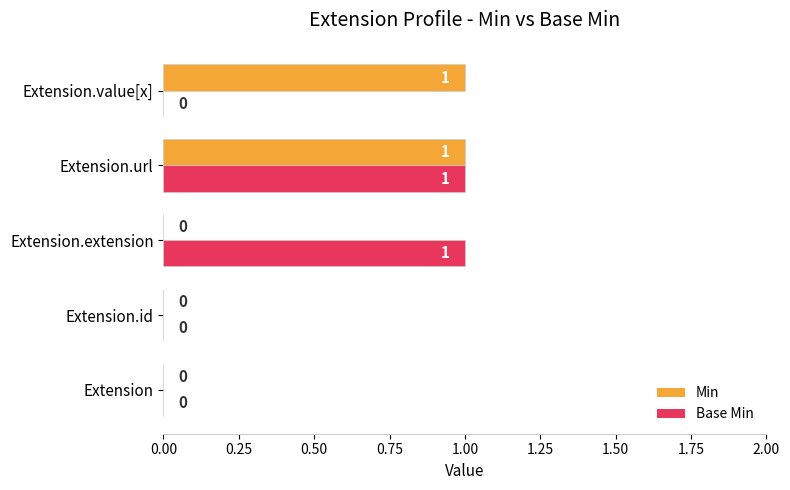

Is it true that Min equals 1 at Extension.value[x]?

True